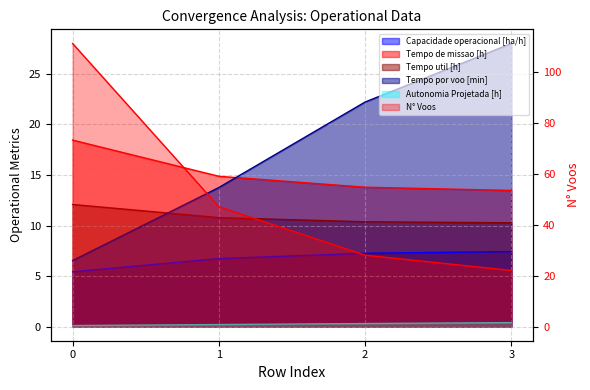

What is the minimum value for Autonomia Projetada [h]?

0.1